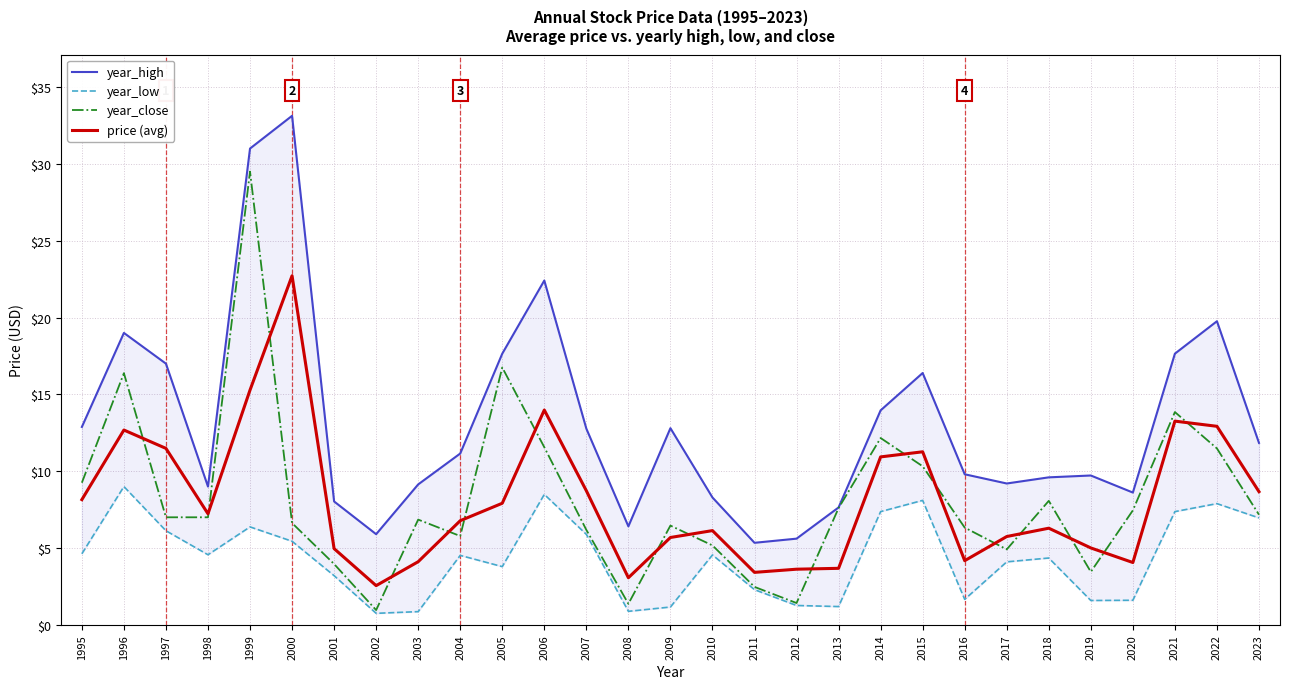

At which category does the chart reach its minimum across all series?

2002